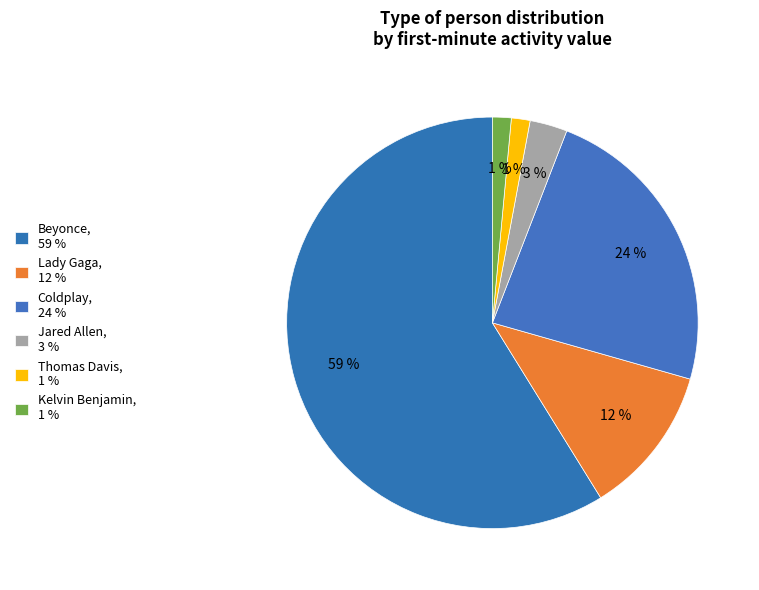

How many slices are in this pie chart?

6